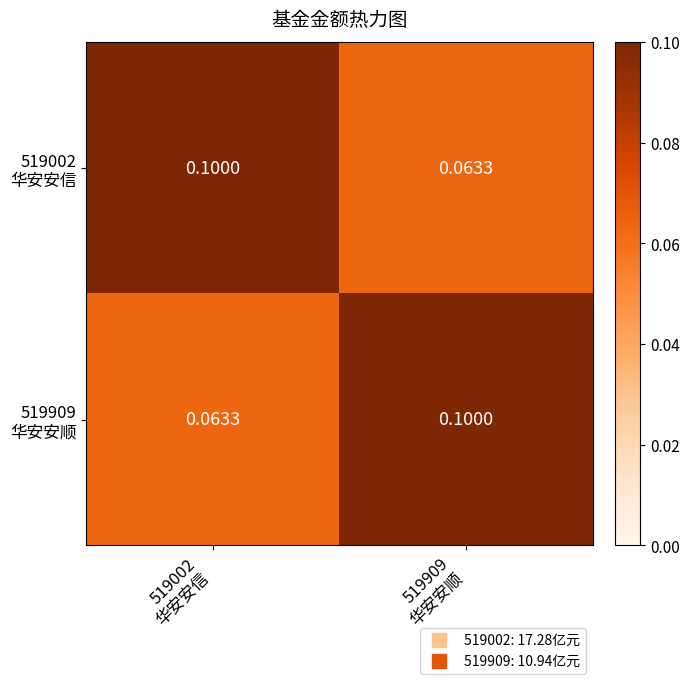

How many distinct data groups are displayed?

2